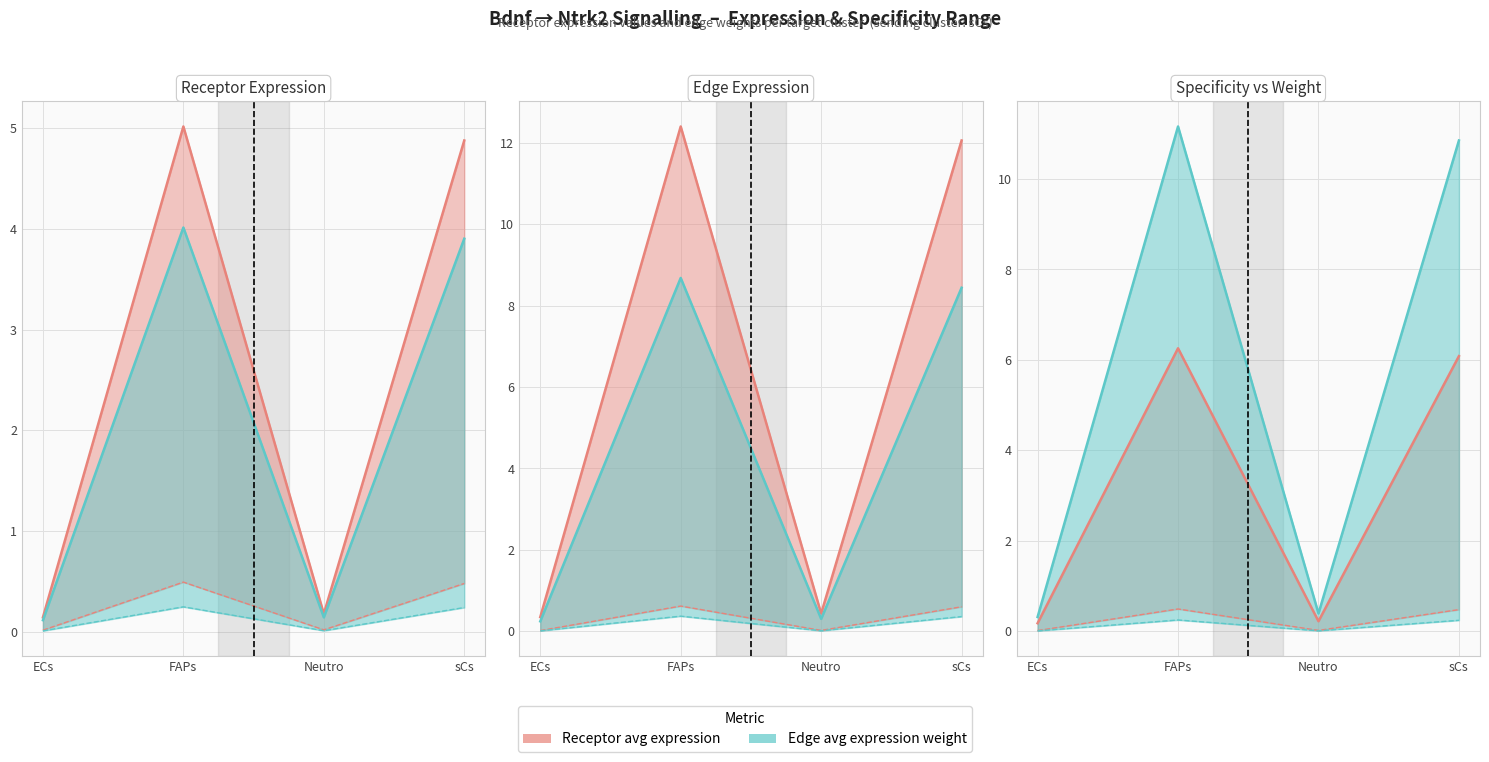

Reading left to right, transcribe all the data shown in this chart.

Receptor average expression value: ECs=0.3	FAPs=12.4	Neutro=0.4	sCs=12.1
Receptor total expression value: ECs=0.0	FAPs=0.6	Neutro=0.0	sCs=0.6
Receptor derived specificity of average expression value: ECs=0.1	FAPs=5.0	Neutro=0.2	sCs=4.9
Receptor derived specificity of total expression value: ECs=0.0	FAPs=0.5	Neutro=0.0	sCs=0.5
Edge average expression weight: ECs=0.3	FAPs=11.2	Neutro=0.4	sCs=10.9
Edge total expression weight: ECs=0.1	FAPs=4.0	Neutro=0.1	sCs=3.9